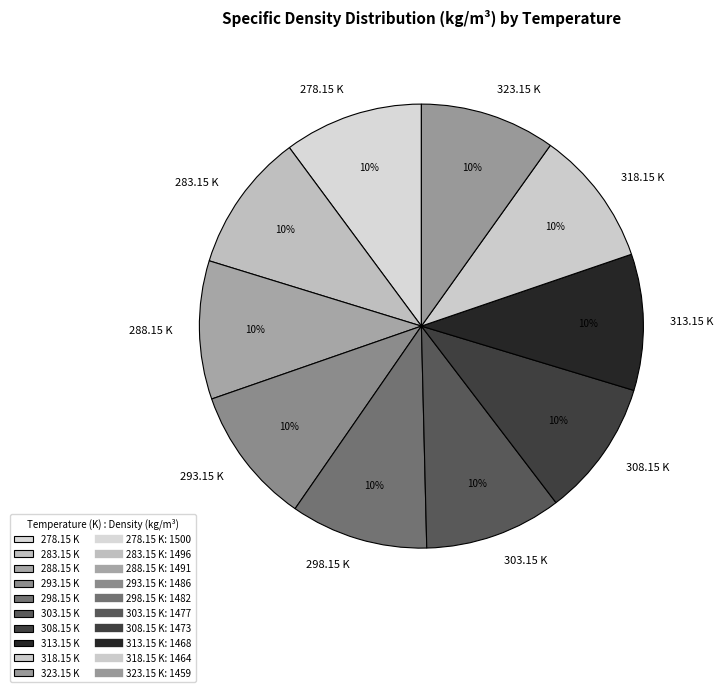

Do 303.15 K and 293.15 K together represent more than half of the pie?

No